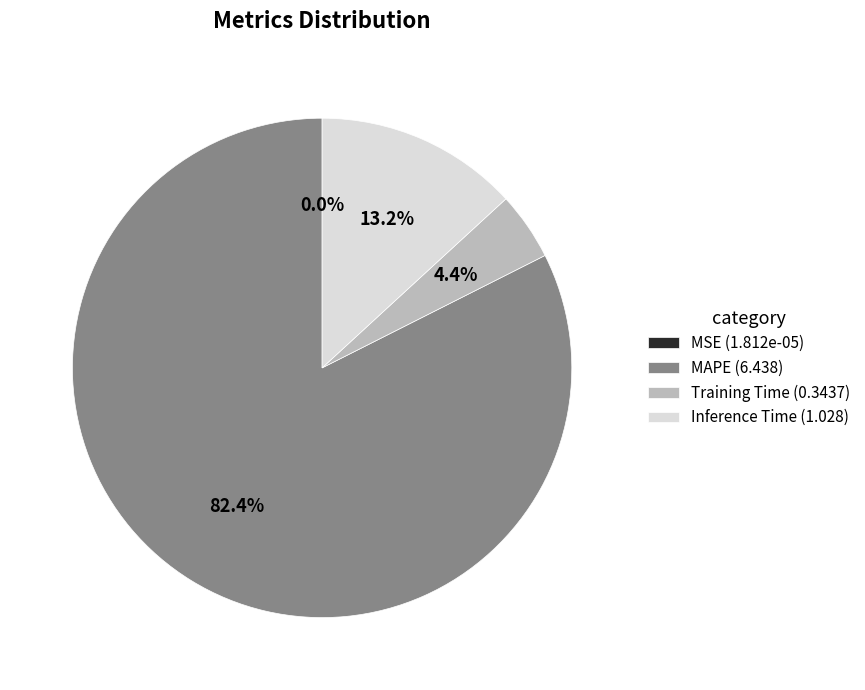

What percentage is NOT represented by MAPE (6.438)?

17.6%